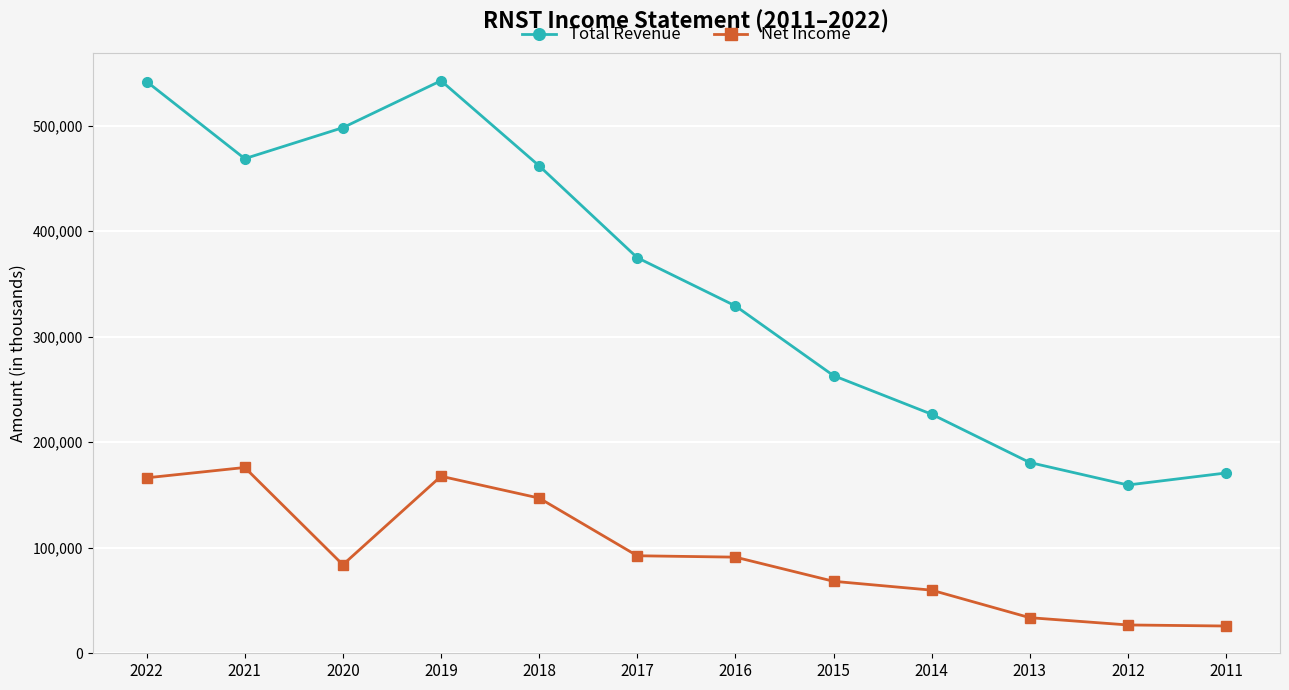

True or false: Total Revenue has more than 2 points higher than both neighbors.

False